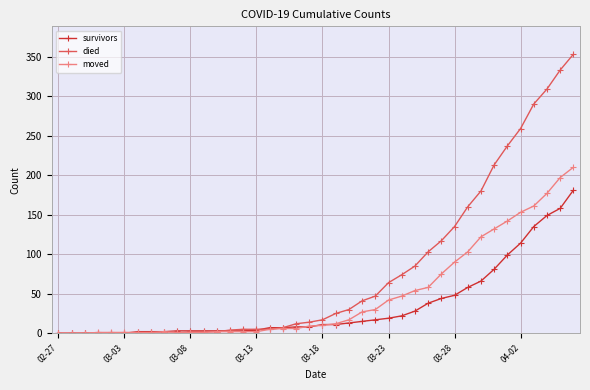

Which series has the largest total across all categories?

died